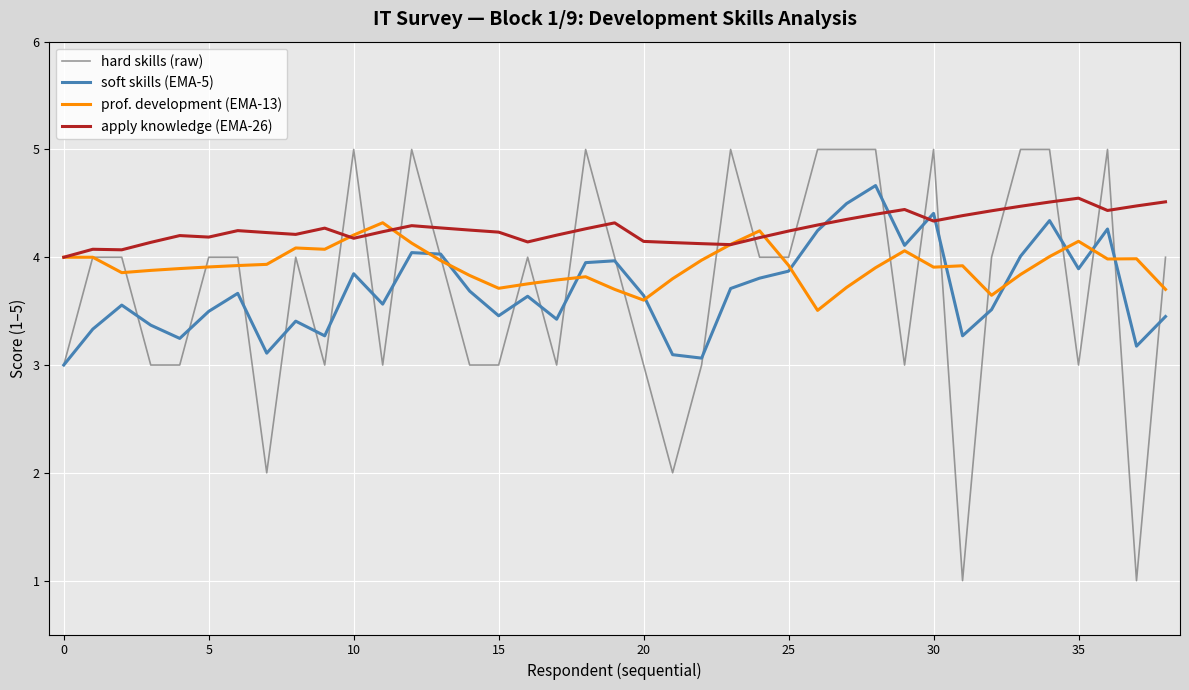

What is the average value of the prof. development (EMA-13) series?

3.9